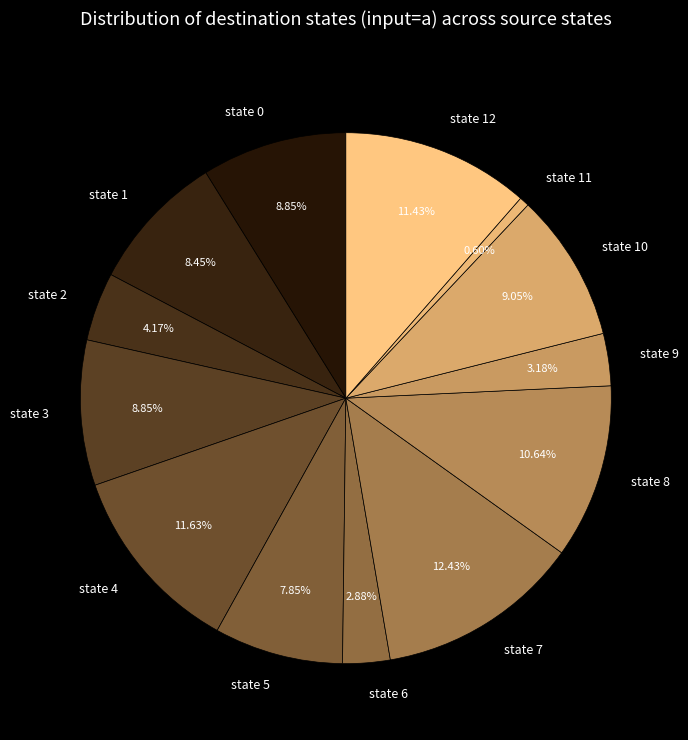

Does state 1 account for over 50% of the chart?

No